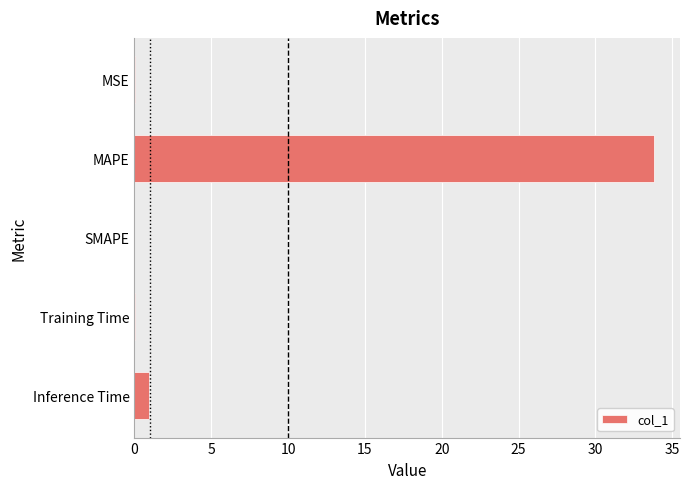

True or false: the data shows 21.6 at SMAPE.

False